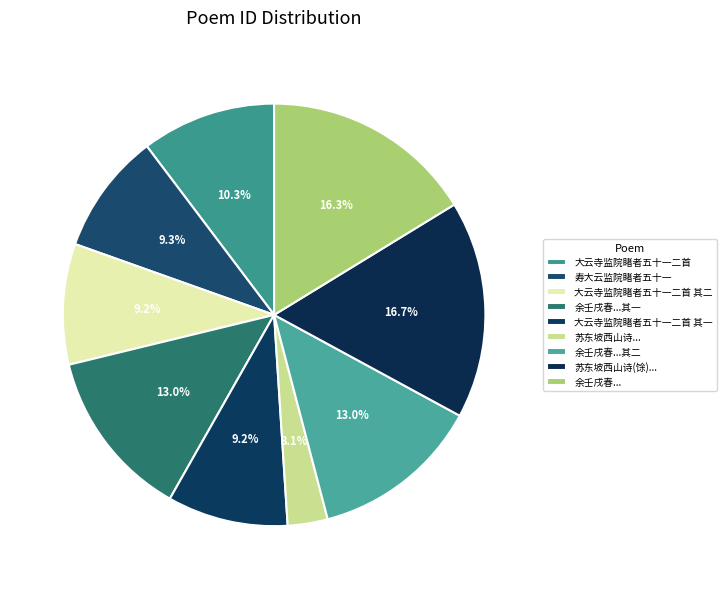

To the nearest percent, what is the average slice percentage?

11%